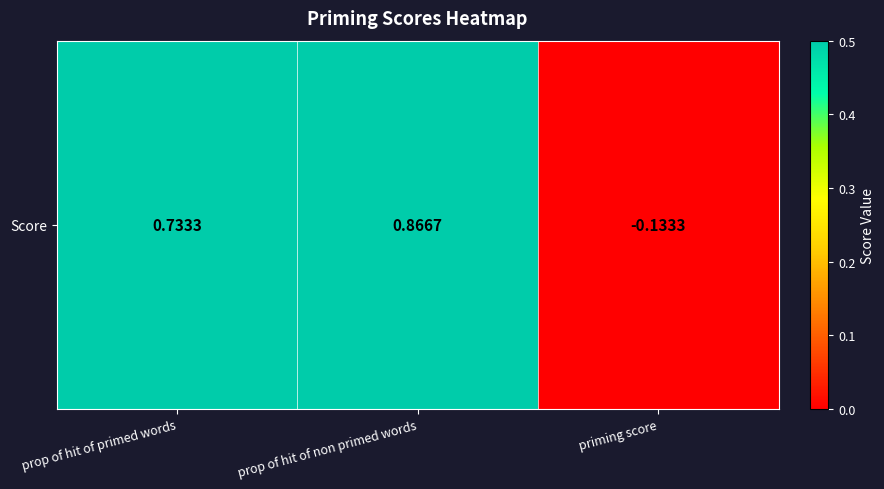

What is the minimum value shown in the chart?

-0.1